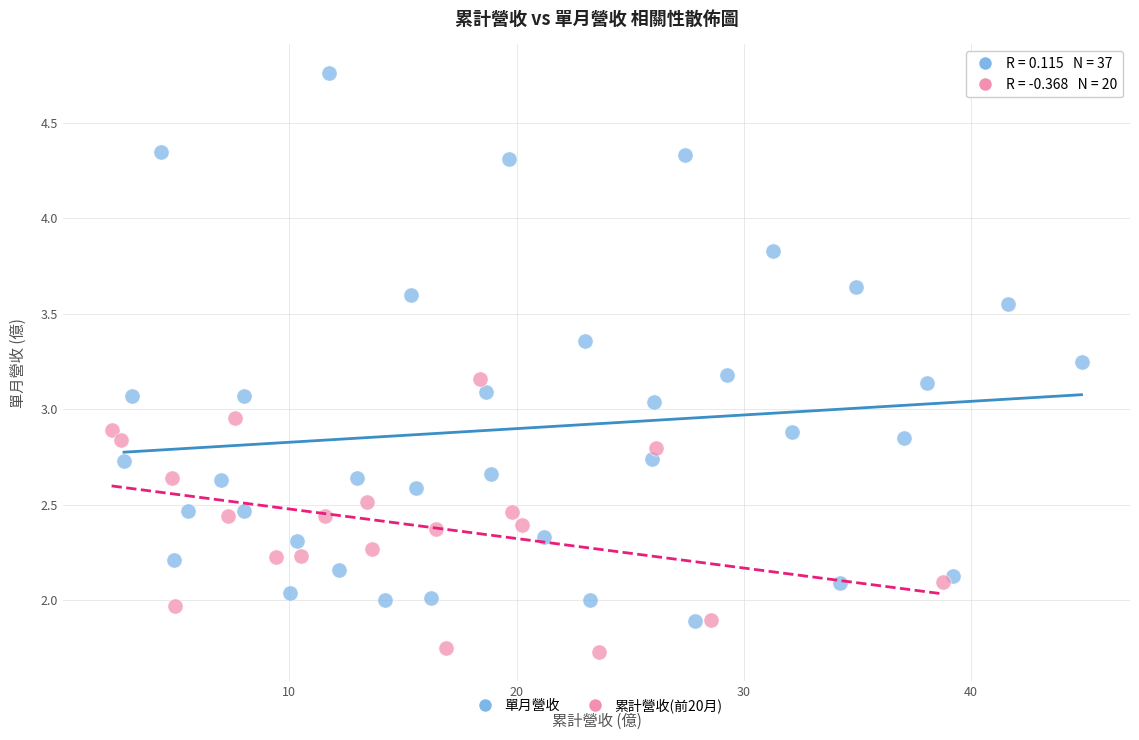

Which series reaches the minimum Y coordinate?

累計營收(前20月)